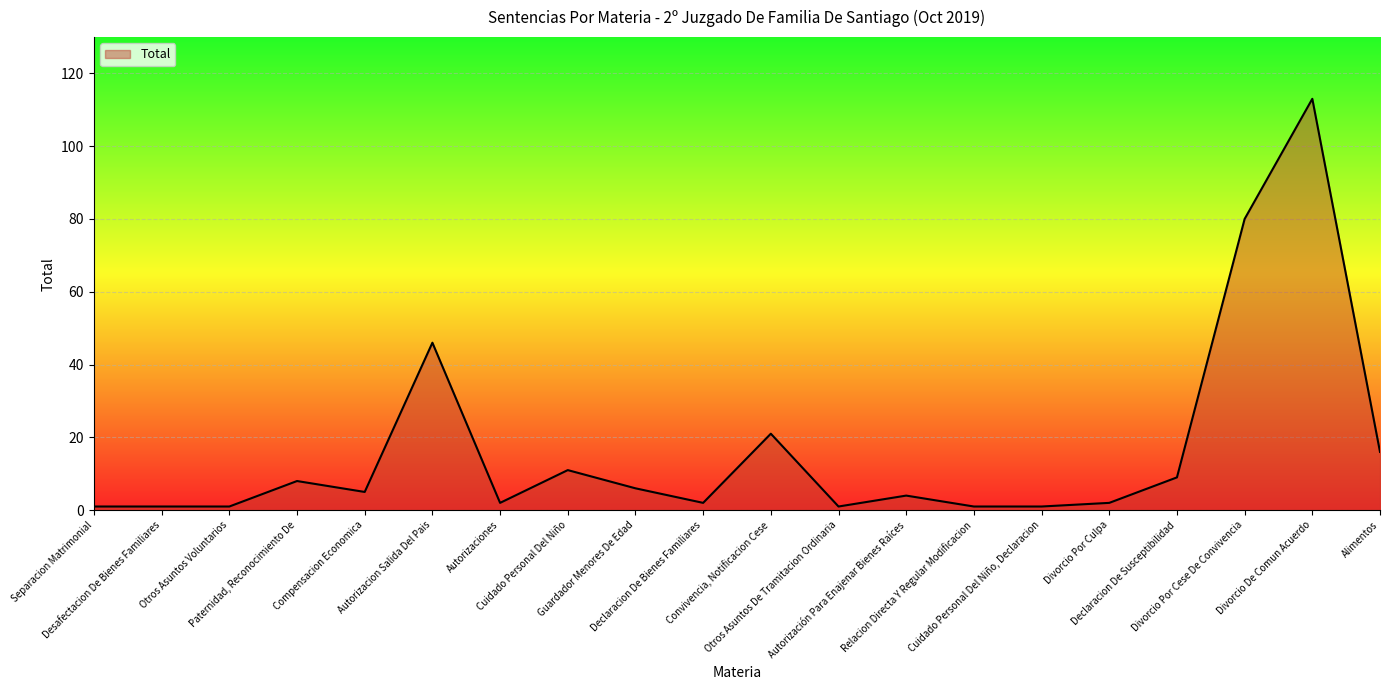

What is the approximate value at Cuidado Personal Del Niño, to the nearest 5?

10